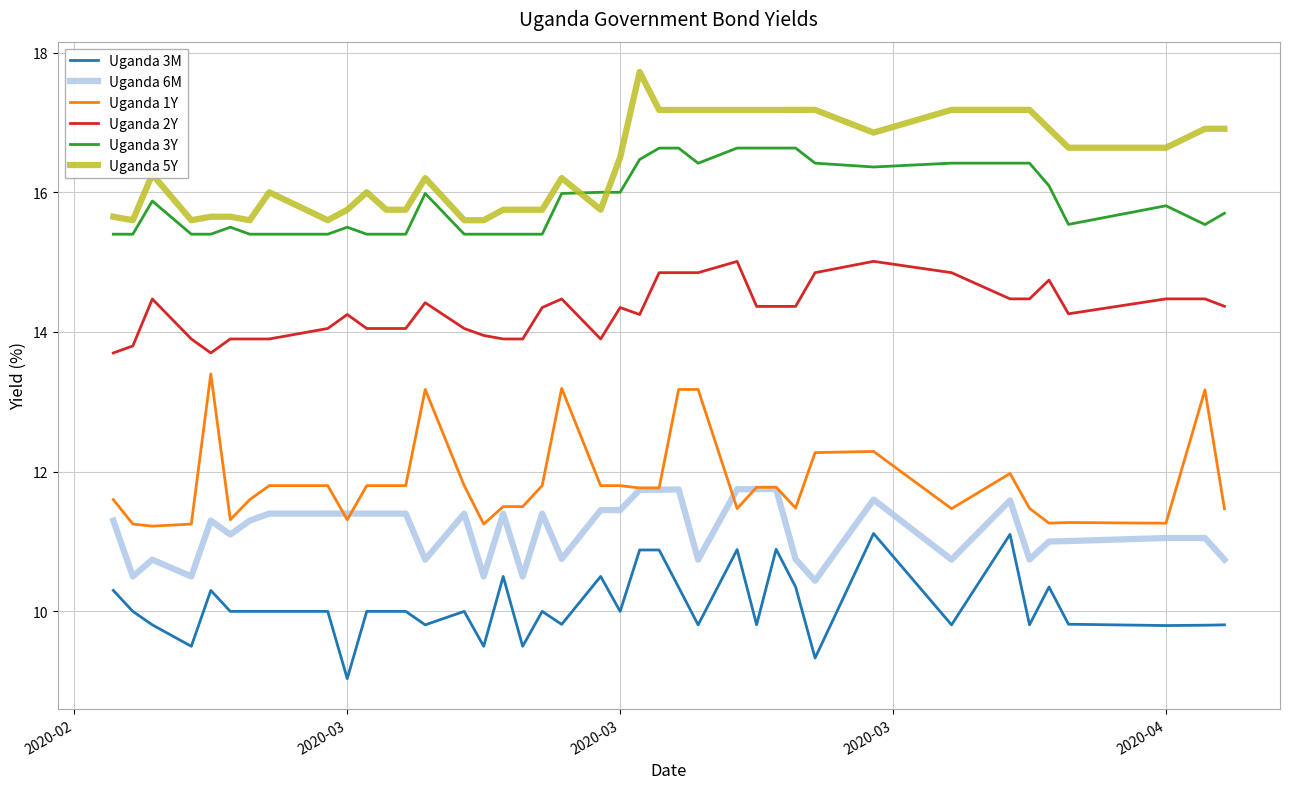

What is the smallest value displayed?

9.0